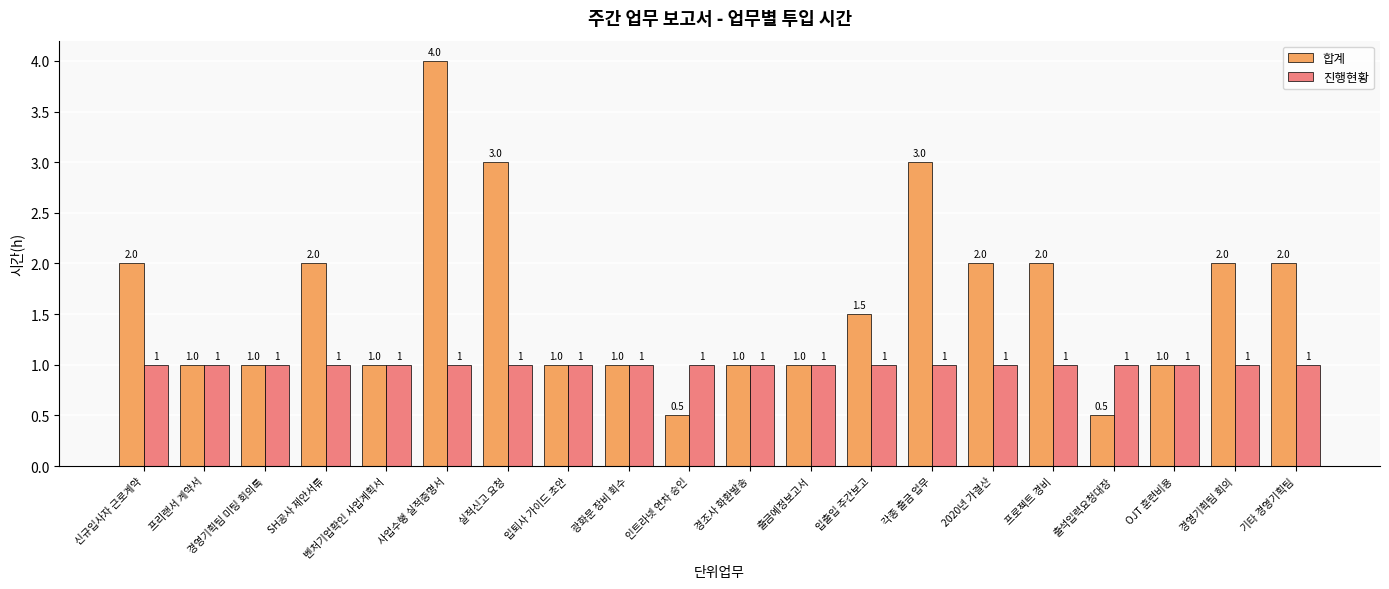

Reading left to right, what are all the values shown in this chart?

합계: 신규입사자 근로계약=2.0	프리랜서 계약서=1.0	경영기획팀 미팅 회의록=1.0	SH공사 제안서류=2.0	벤처기업확인 사업계획서=1.0	사업수행 실적증명서=4.0	실적신고 요청=3.0	입퇴사 가이드 초안=1.0	광화문 장비 회수=1.0	인트라넷 연차 승인=0.5	경조사 화환발송=1.0	출금예정보고서=1.0	입출입 주간보고=1.5	각종 출금 업무=3.0	2020년 가결산=2.0	프로젝트 경비=2.0	출석입력요청대장=0.5	OJT 훈련비용=1.0	경영기획팀 회의=2.0	기타 경영기획팀=2.0
진행현황: 신규입사자 근로계약=1.0	프리랜서 계약서=1.0	경영기획팀 미팅 회의록=1.0	SH공사 제안서류=1.0	벤처기업확인 사업계획서=1.0	사업수행 실적증명서=1.0	실적신고 요청=1.0	입퇴사 가이드 초안=1.0	광화문 장비 회수=1.0	인트라넷 연차 승인=1.0	경조사 화환발송=1.0	출금예정보고서=1.0	입출입 주간보고=1.0	각종 출금 업무=1.0	2020년 가결산=1.0	프로젝트 경비=1.0	출석입력요청대장=1.0	OJT 훈련비용=1.0	경영기획팀 회의=1.0	기타 경영기획팀=1.0